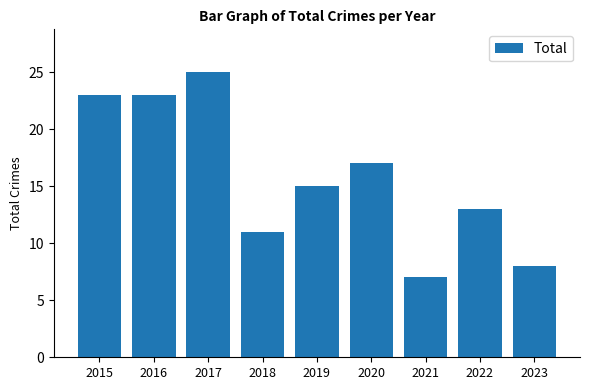

Reading left to right, extract all data points from this chart.

2015=23	2016=23	2017=25	2018=11	2019=15	2020=17	2021=7	2022=13	2023=8